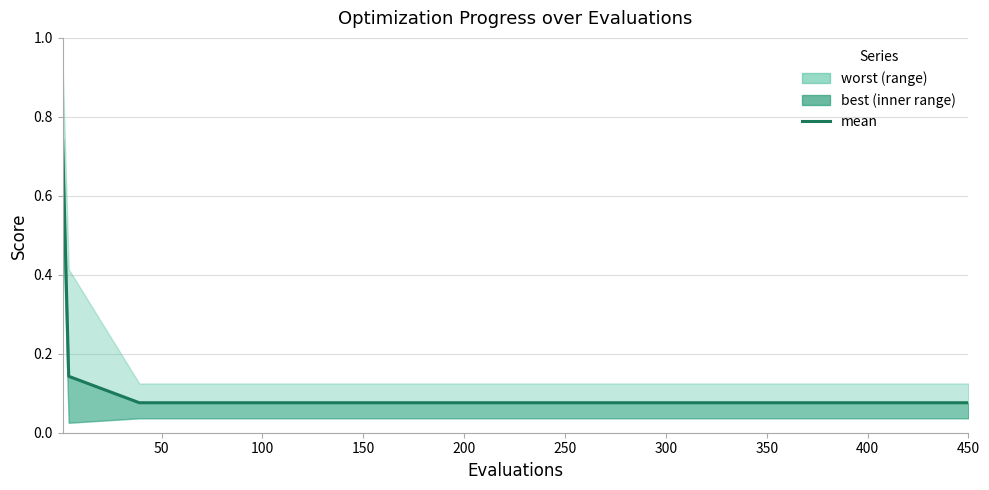

What is the value of the 2nd point from the left?

0.1